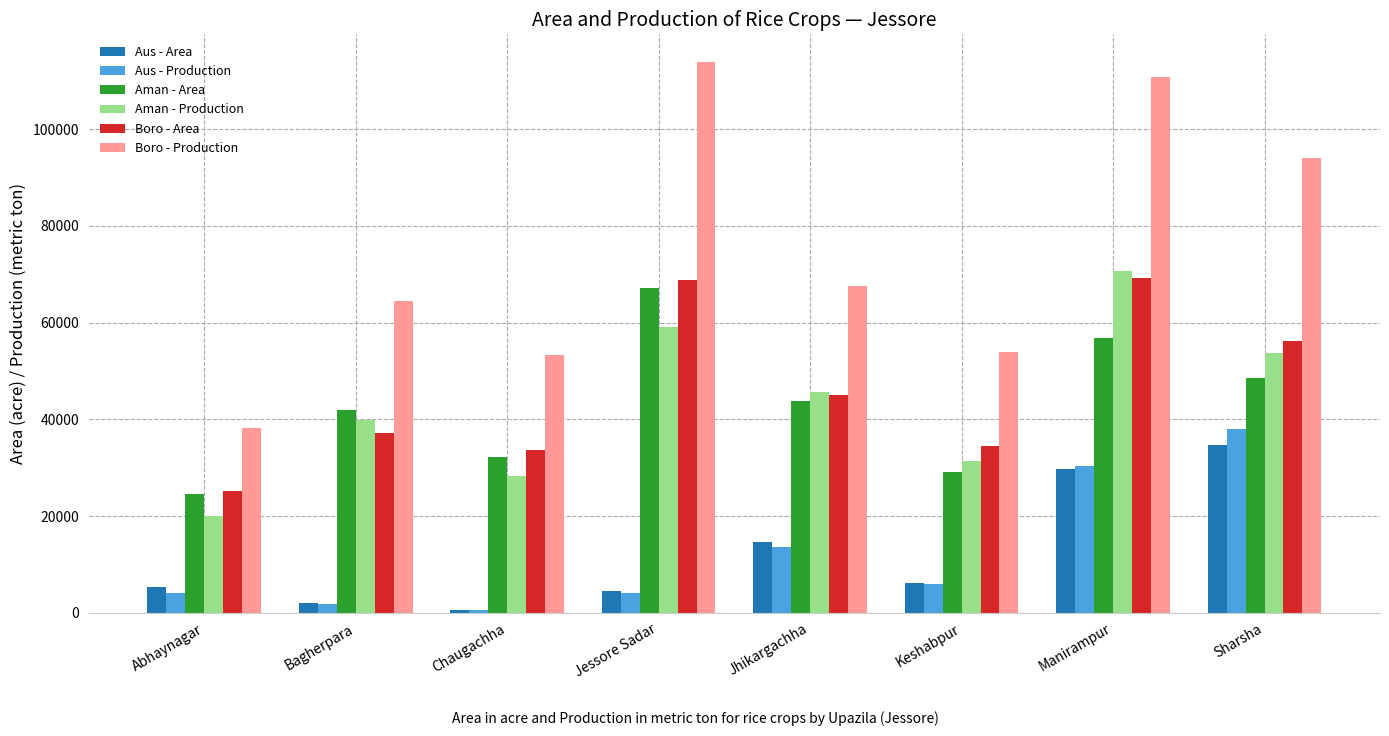

Between Bagherpara and Sharsha, which series saw the biggest shift?

Aus - Production